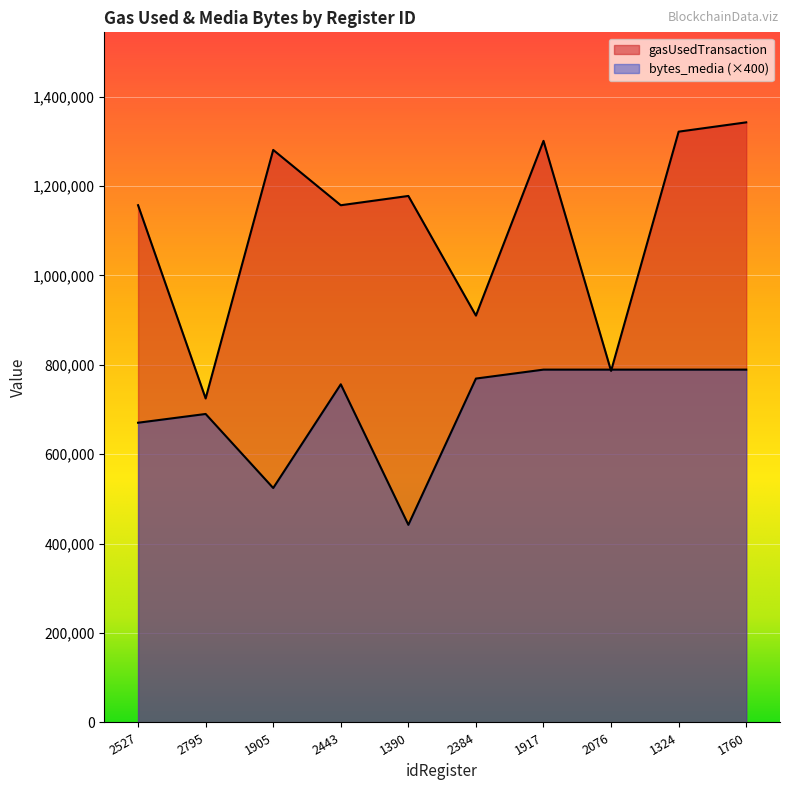

Rank the series by their maximum value, from lowest to highest.

bytes_media, gasUsedTransaction